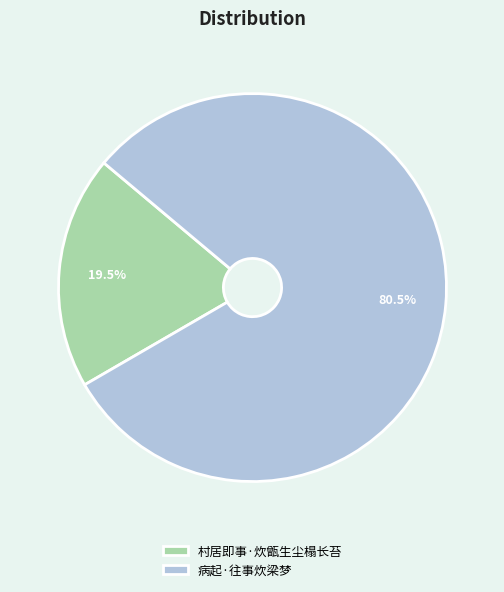

Which slice represents more than half of the pie?

病起·往事炊梁梦